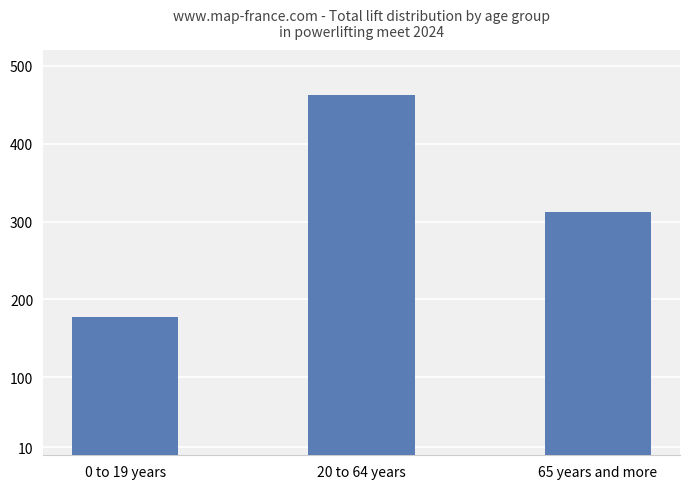

Are the bars horizontal?

No